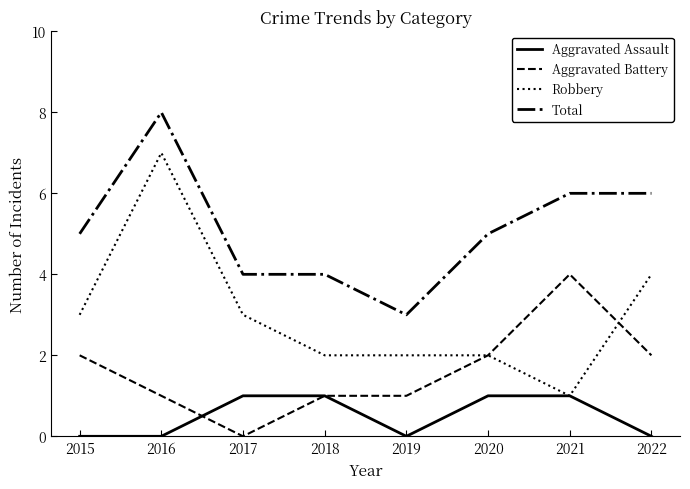

Count the number of data series in this chart.

4